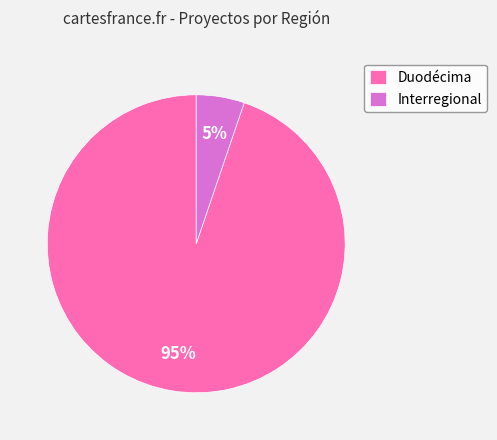

Between Duodécima and Interregional, which is larger?

Duodécima